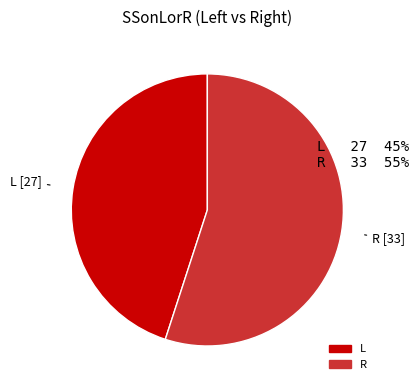

Do L and R together represent more than half of the pie?

Yes